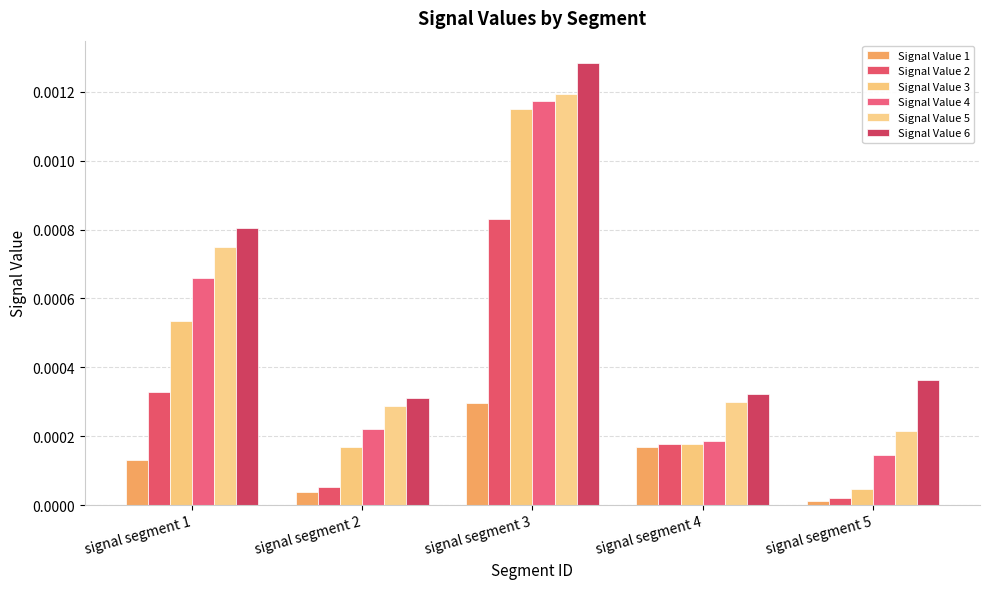

Which has a higher value, signal segment 3 or signal segment 4?

signal segment 3